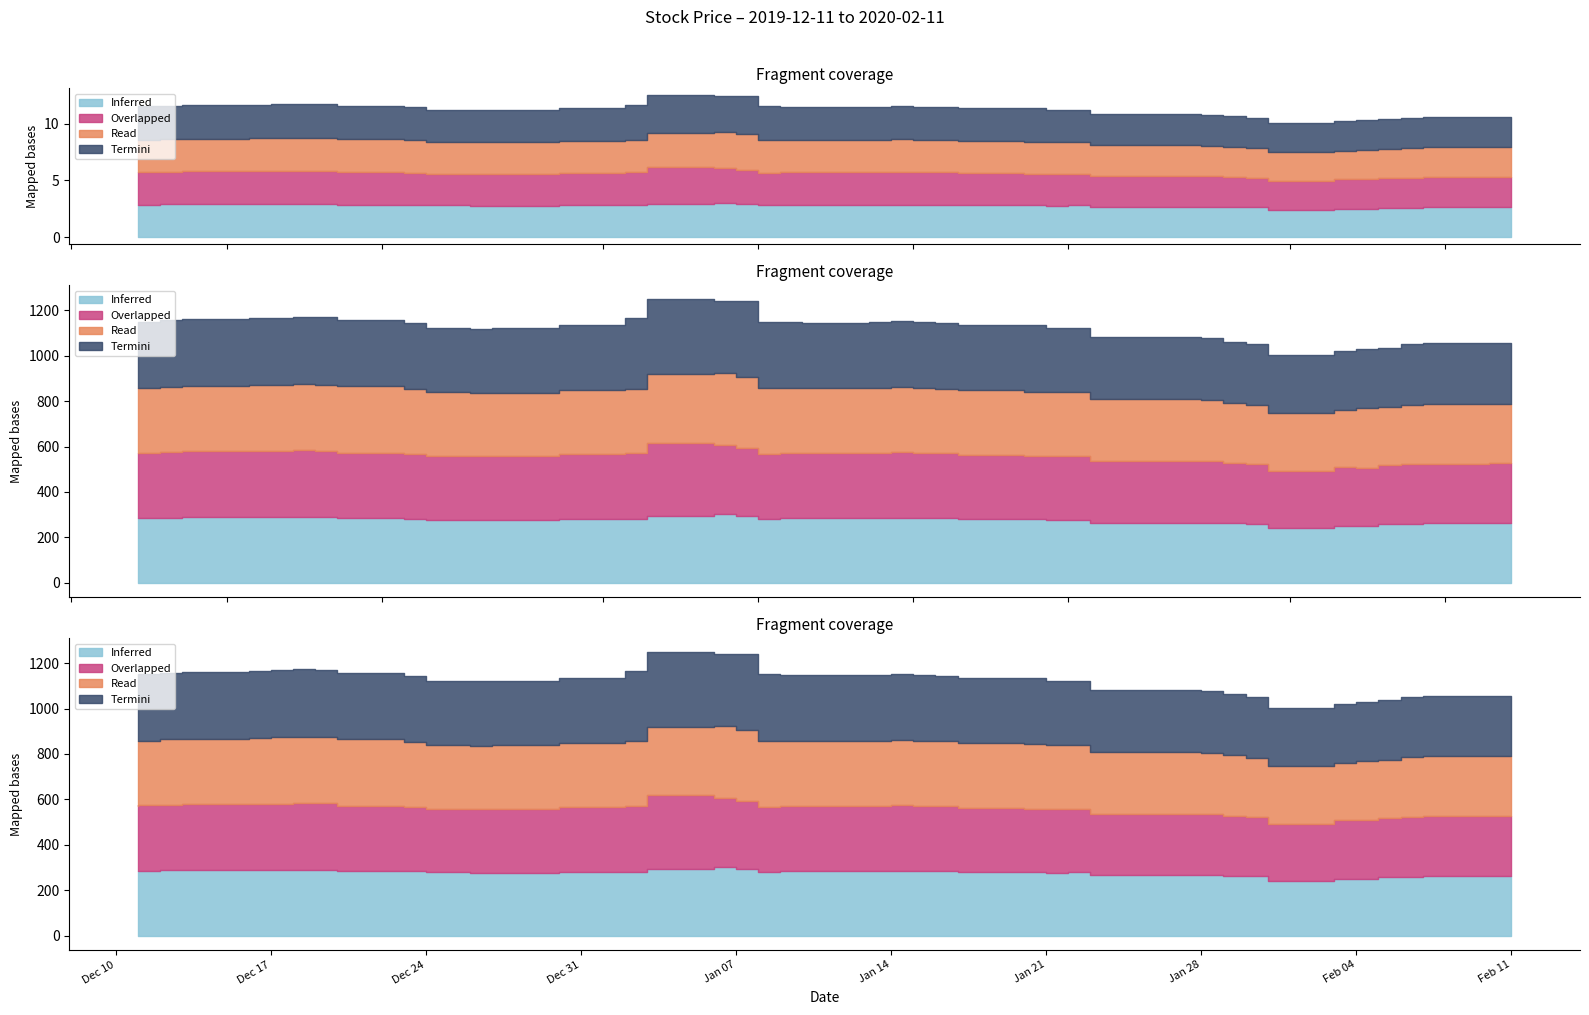

True or false: High and Low cross at least once.

False